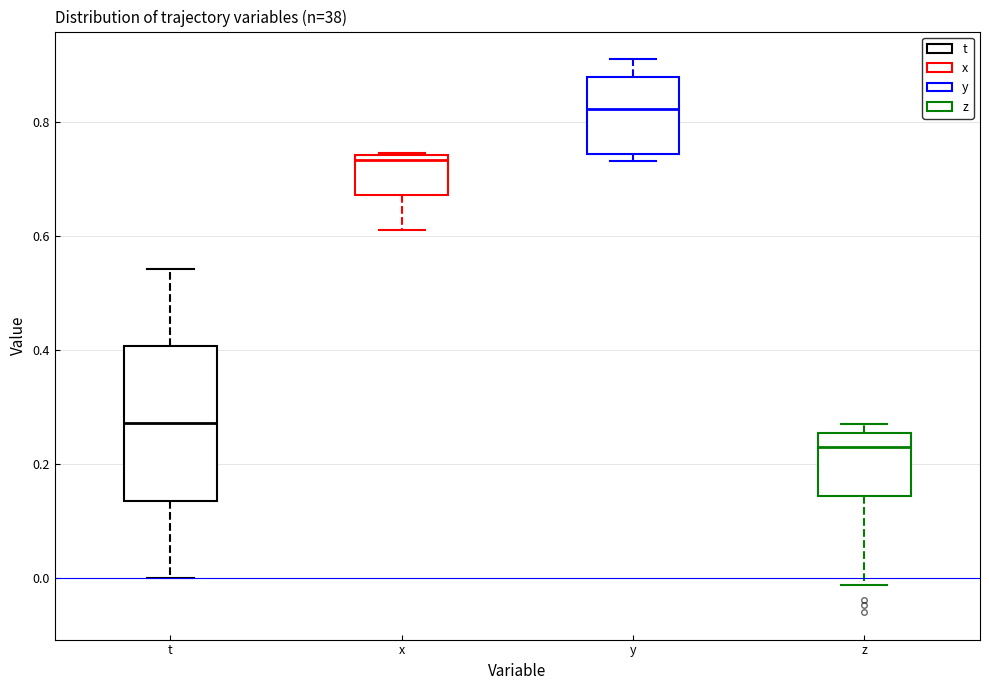

Reading left to right, read every box against the y-axis: the position of its median line, the range the box covers, and the ends of its whiskers. The values are not printed on the chart, so give them approximately, as read against the axis.

t: median 0.28, box 0.14 to 0.40, whiskers 0.00 to 0.54
x: median 0.74 (just below the box's upper edge), box 0.68 to 0.74, whiskers 0.60 to 0.74
y: median 0.82, box 0.74 to 0.88, whiskers 0.74 (just below the box's lower edge) to 0.90
z: median 0.22, box 0.14 to 0.26, whiskers -0.02 to 0.28